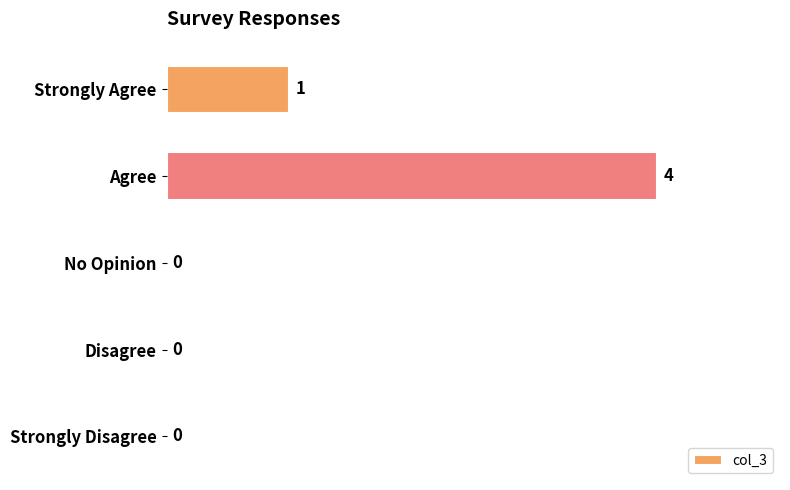

Are the bars horizontal?

Yes